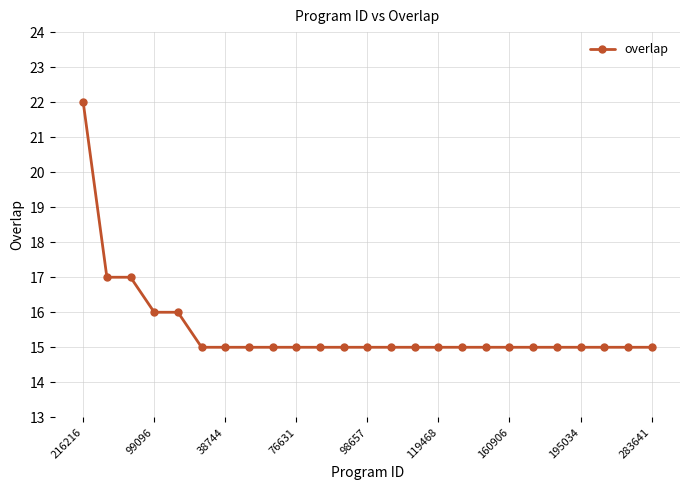

What is the minimum value shown in the chart?

15